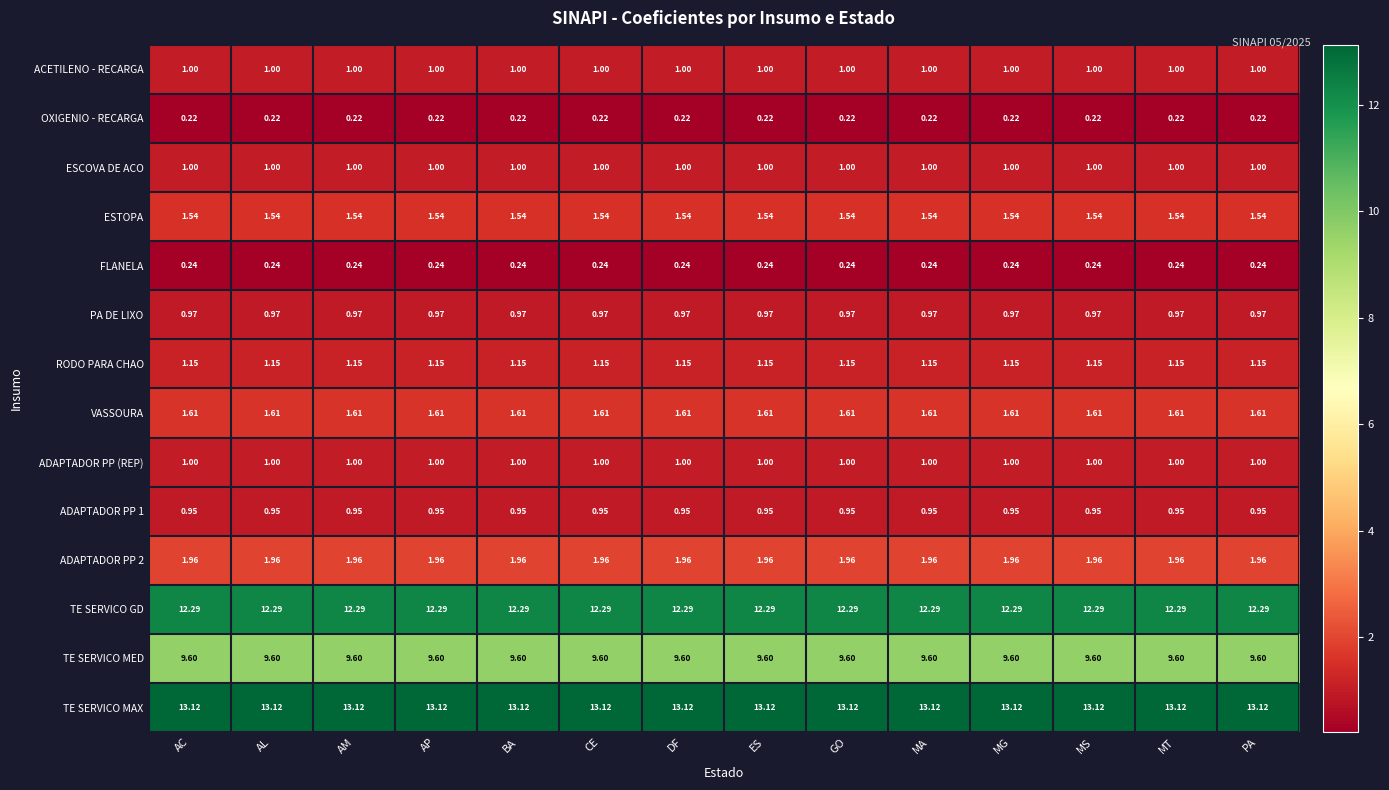

Is the value of ESTOPA at AC greater than the value of ESCOVA DE ACO at PA?

Yes